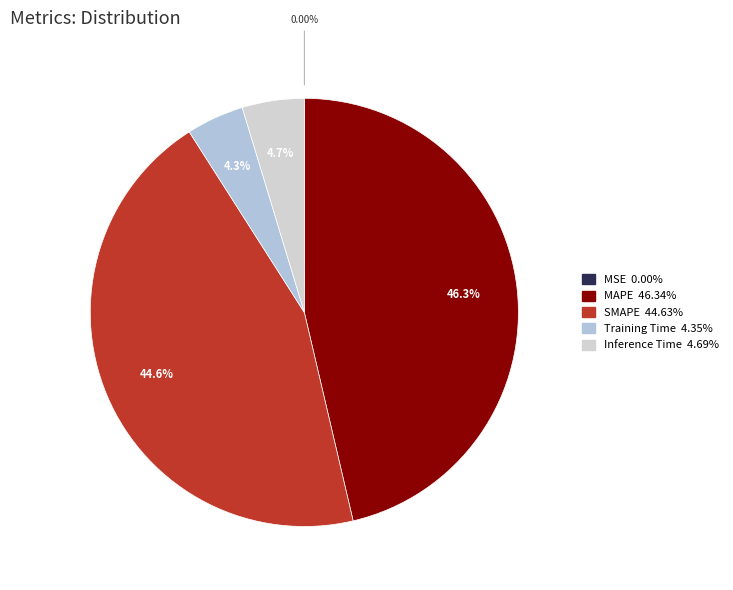

To the nearest percent, what portion does Training Time represent?

4%